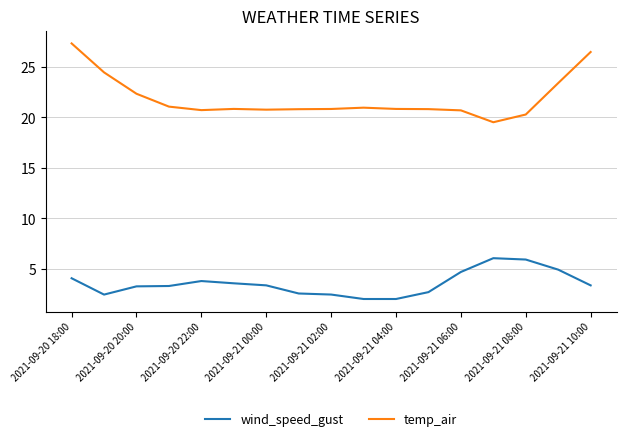

At how many categories does at least one series exceed 13?

17